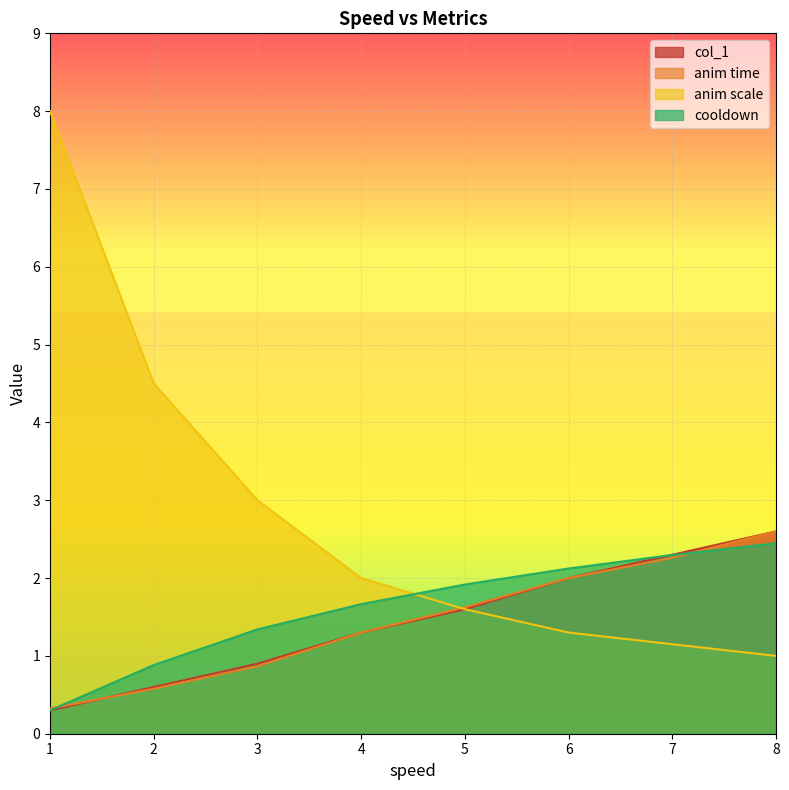

What is the smallest value displayed?

0.3